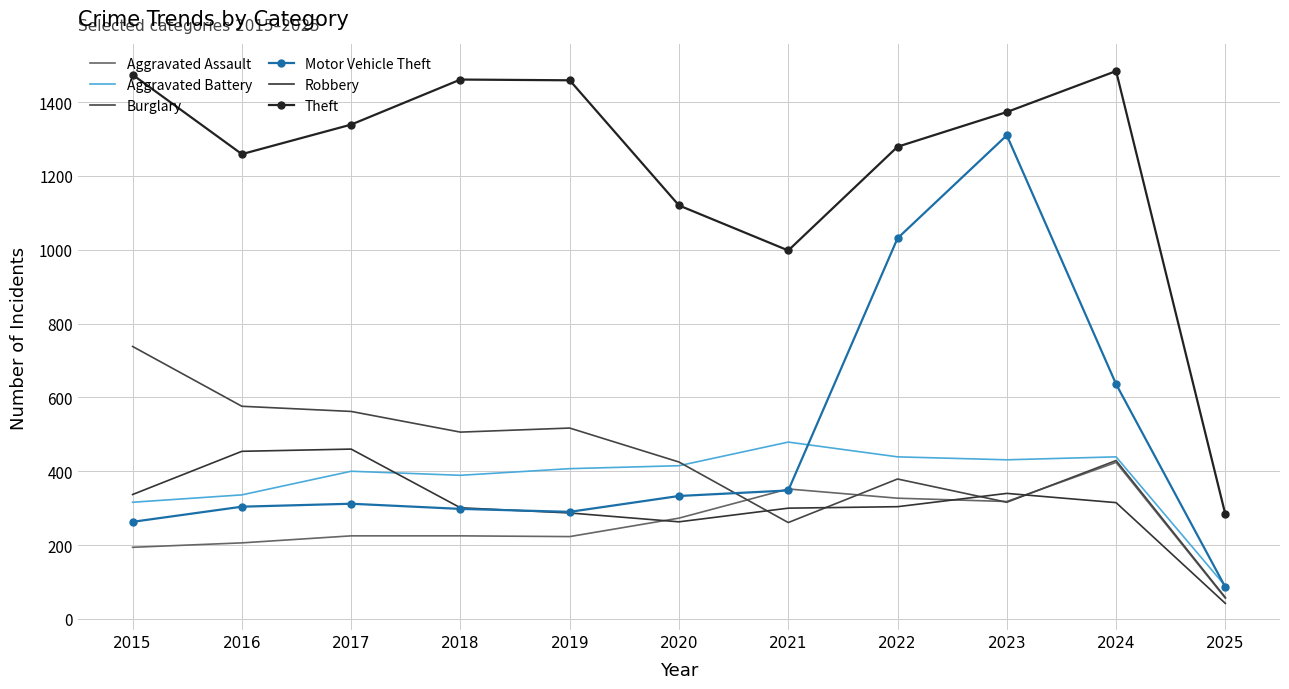

Which has a higher value, 2016 or 2022?

2022